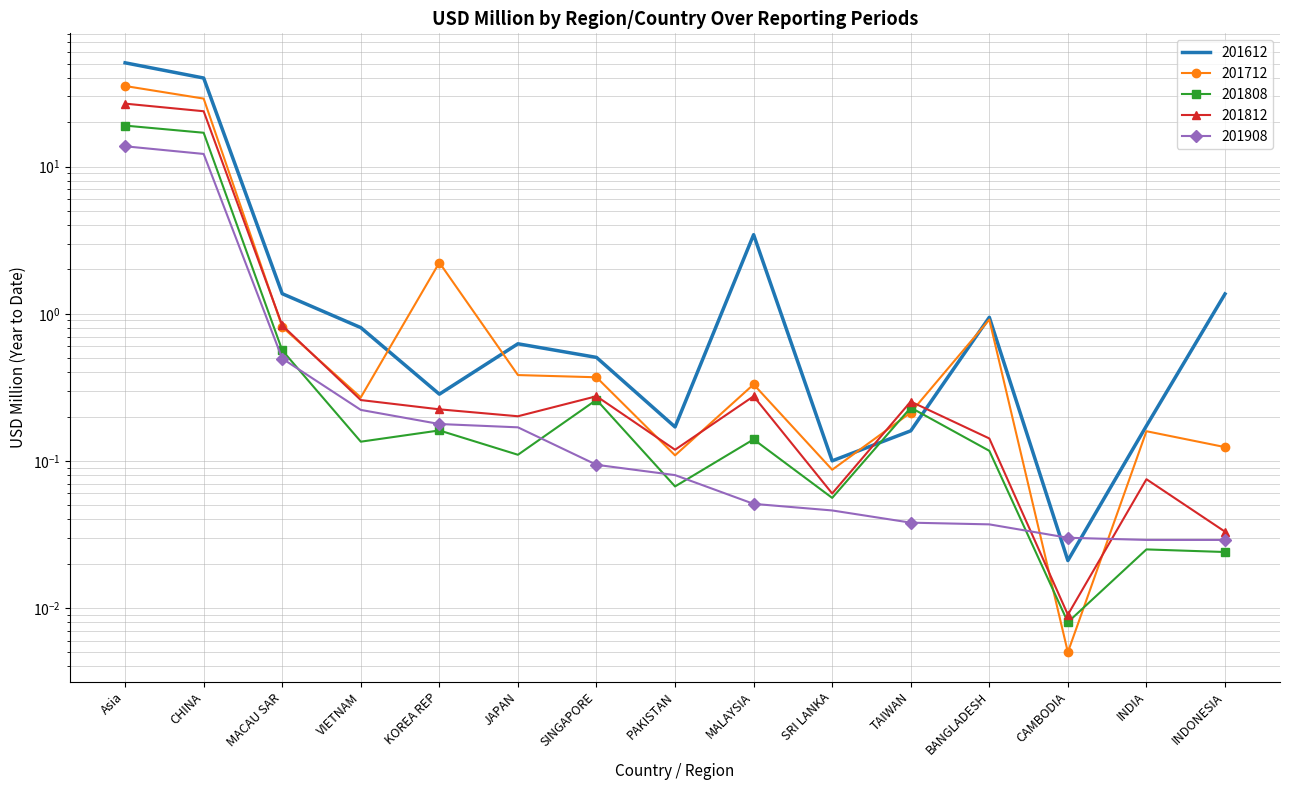

What is the difference between the highest and lowest values at INDONESIA?

1.3